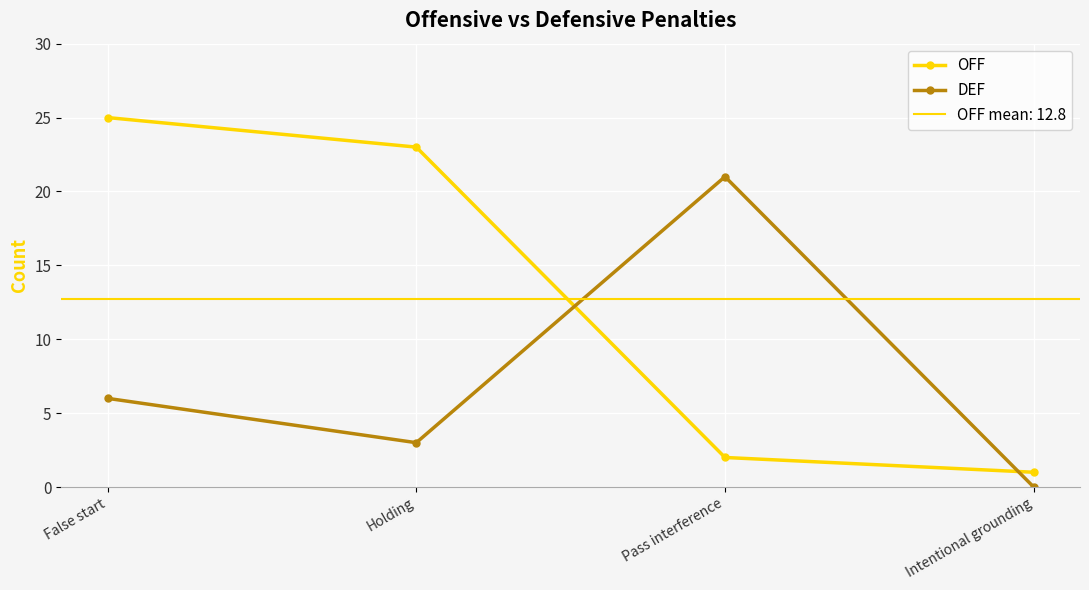

What is the label of the 3rd point from the left?

Pass interference